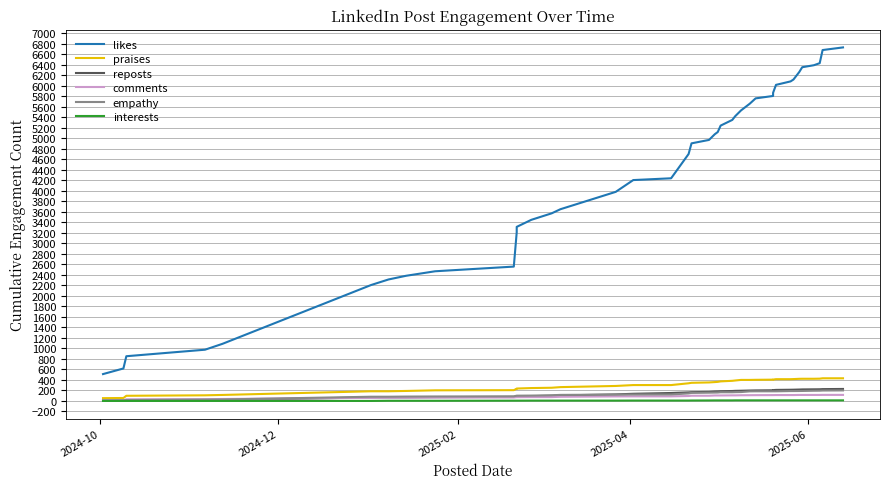

Count the number of data series in this chart.

6